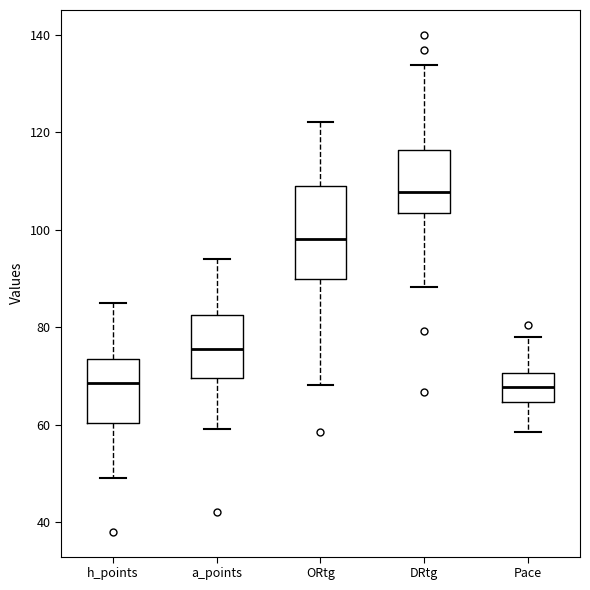

Which box's median line is the highest?

DRtg